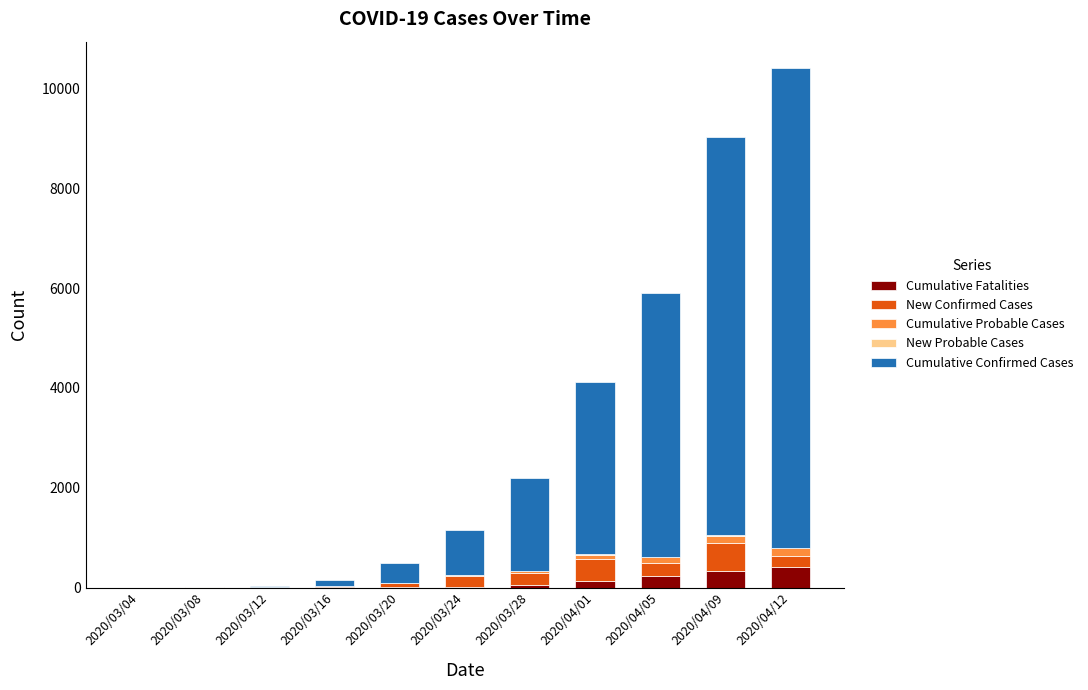

At which category is the sum across all series the highest?

2020/04/12